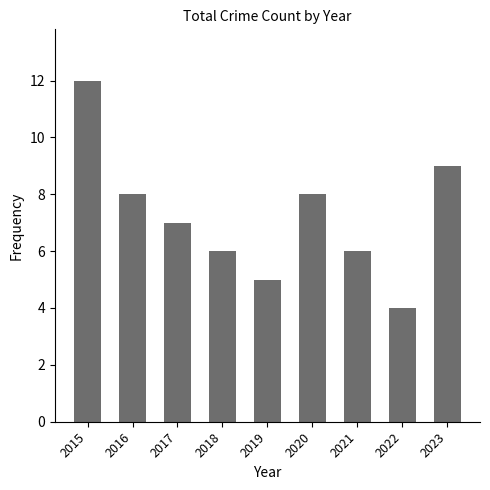

Reading left to right, what are all the values shown in this chart?

12	8	7	6	5	8	6	4	9